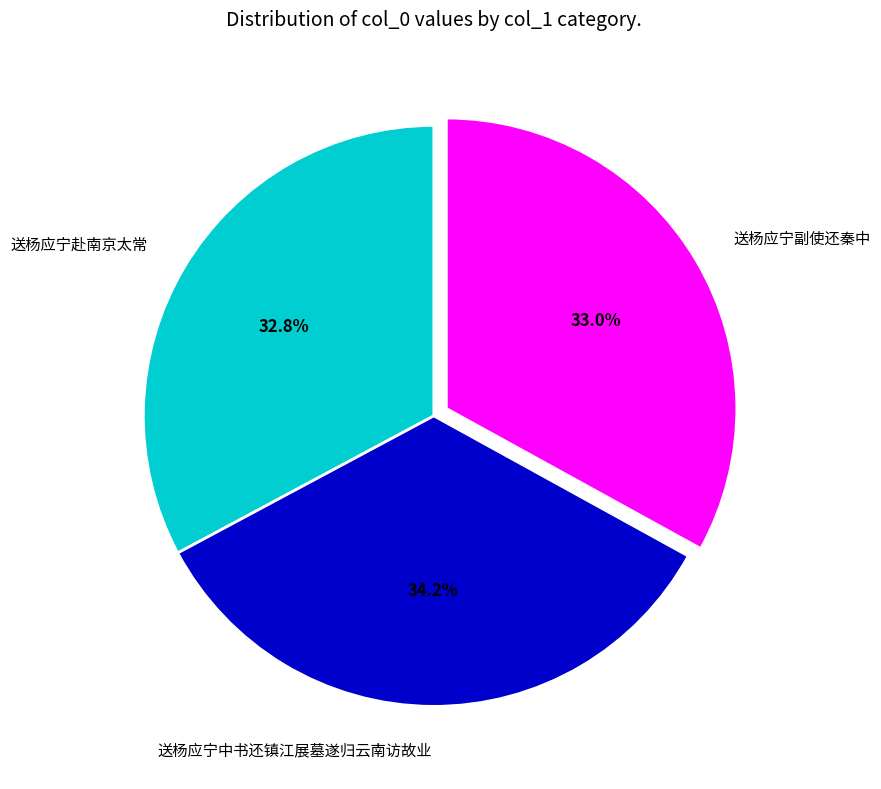

How many slices are in this pie chart?

3